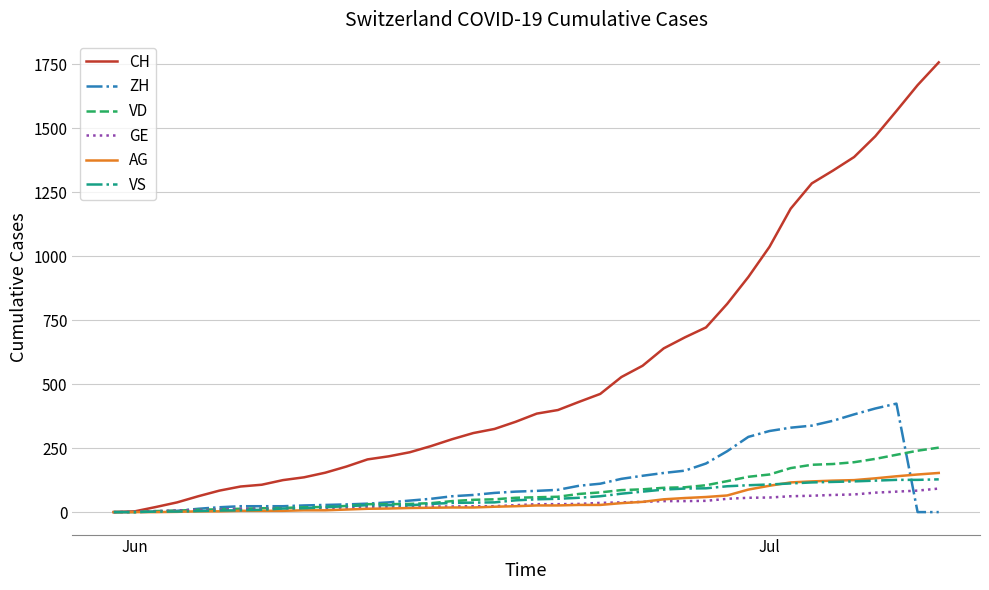

What is the highest value of the ZH series?

424